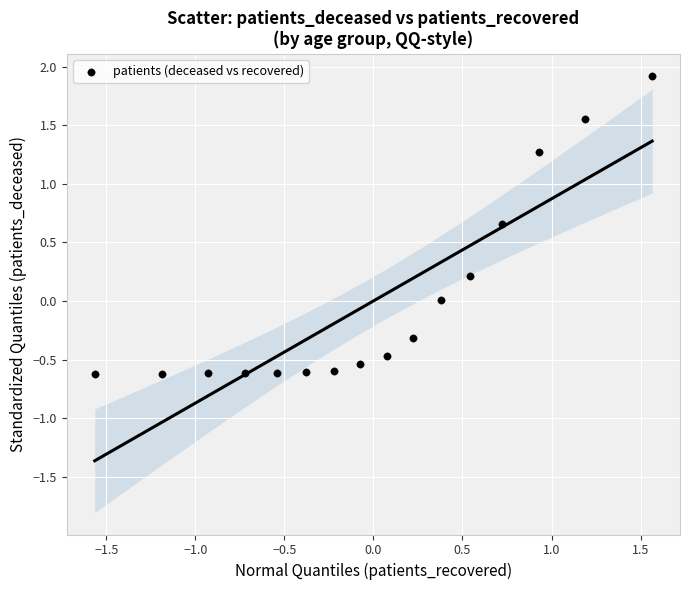

What is the range of Y values (max minus min)?

2.5